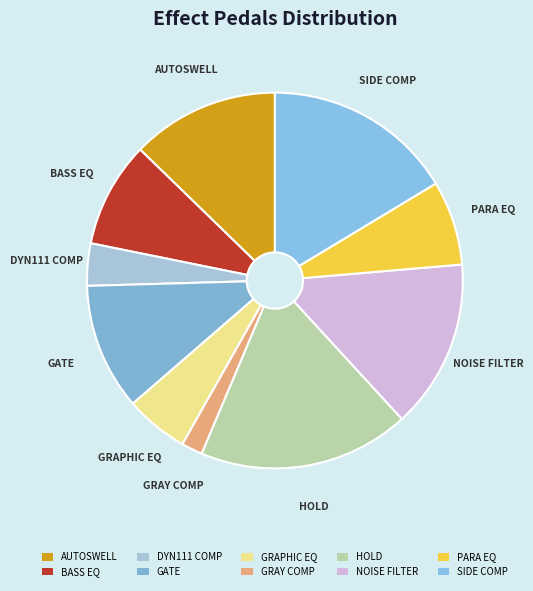

Does any single category account for the majority?

No